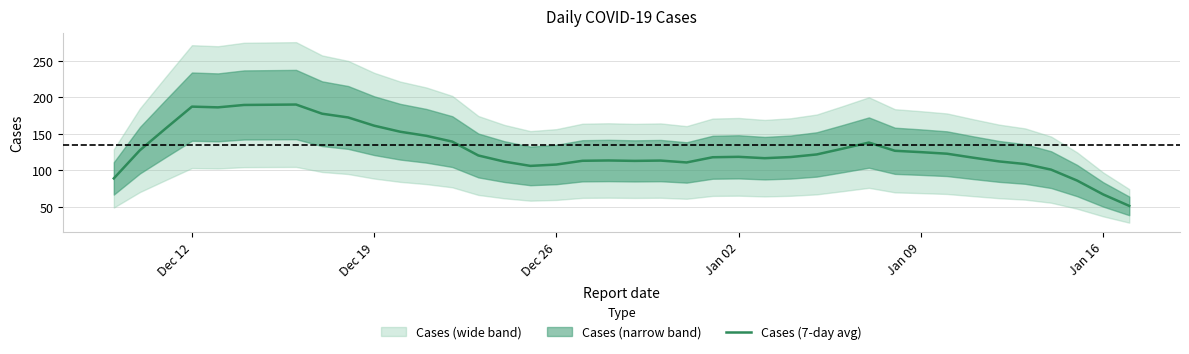

What is the value of the 4th point from the left?

187.3